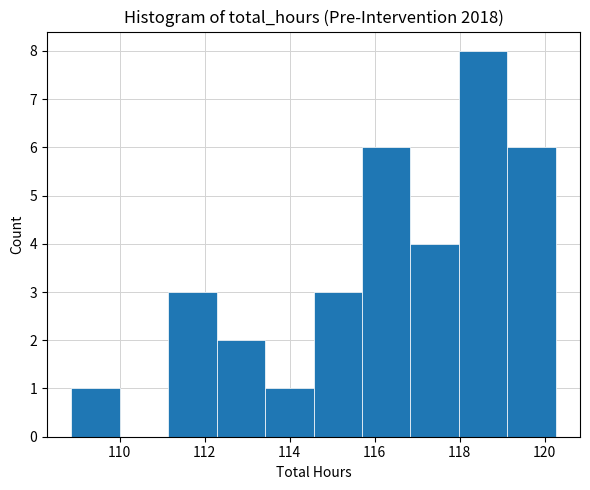

Reading left to right, list every bar in this chart as the range it spans on the x-axis followed by its height. Neither the bar edges nor the heights are printed on the chart, so give them approximately, as read against the axes.

108.8 to 110.0: 1
110.0 to 111.2: 0
111.2 to 112.2: 3
112.2 to 113.4: 2
113.4 to 114.6: 1
114.6 to 115.6: 3
115.6 to 116.8: 6
116.8 to 118.0: 4
118.0 to 119.2: 8
119.2 to 120.2: 6